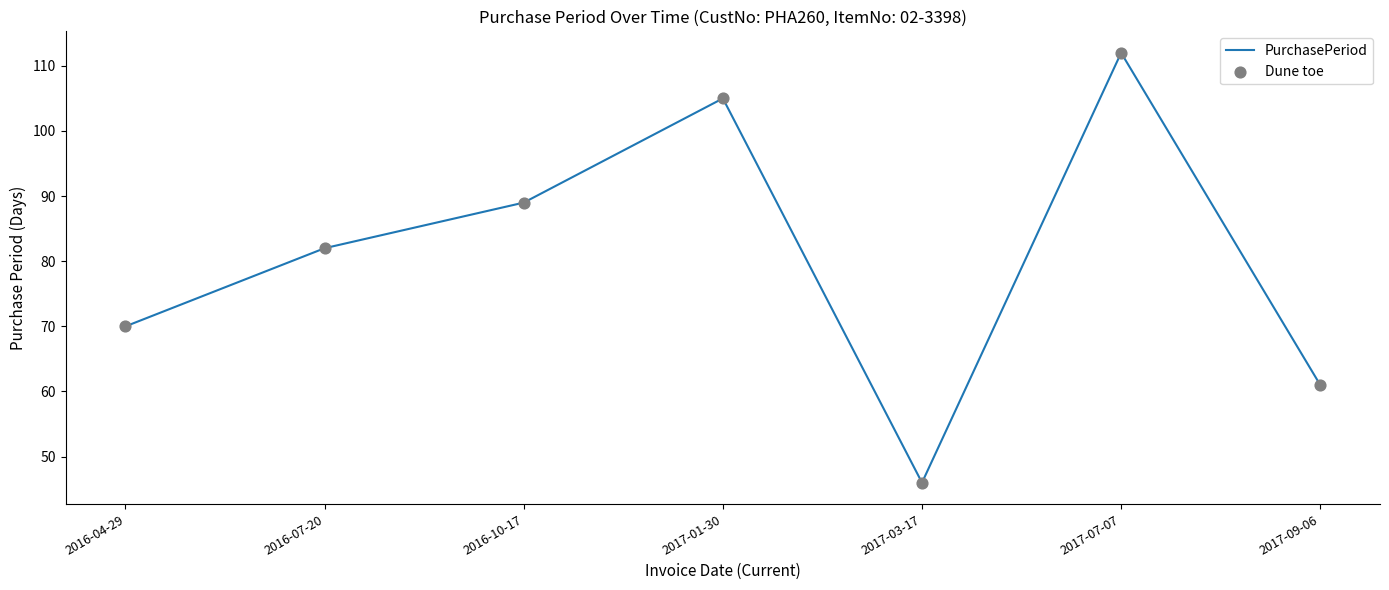

At which category does the chart reach its minimum across all series?

2017-03-17